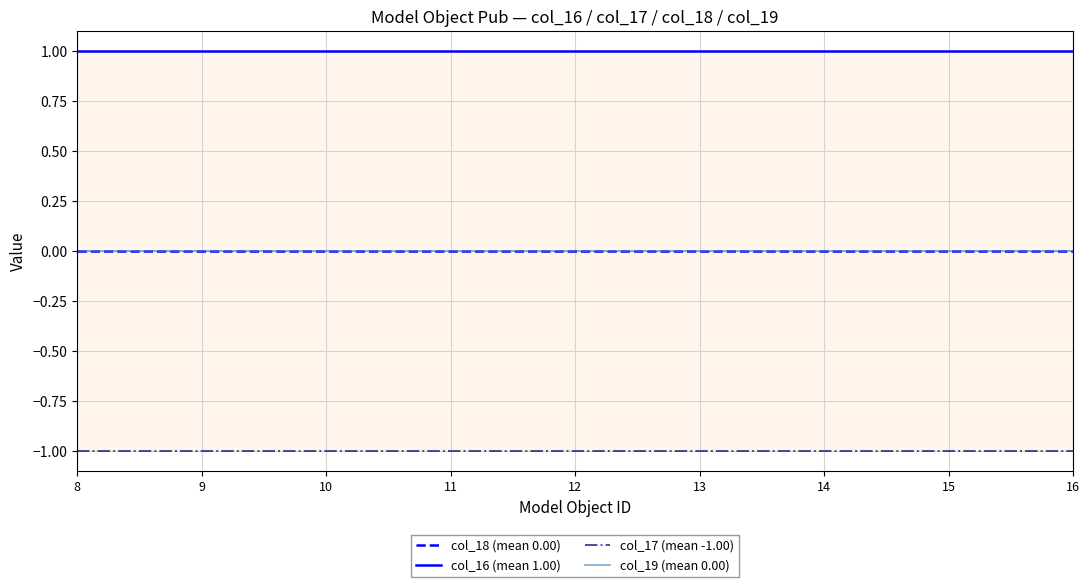

What is the value of the col_17 (mean -1.00) point at the 4th from the left?

-1